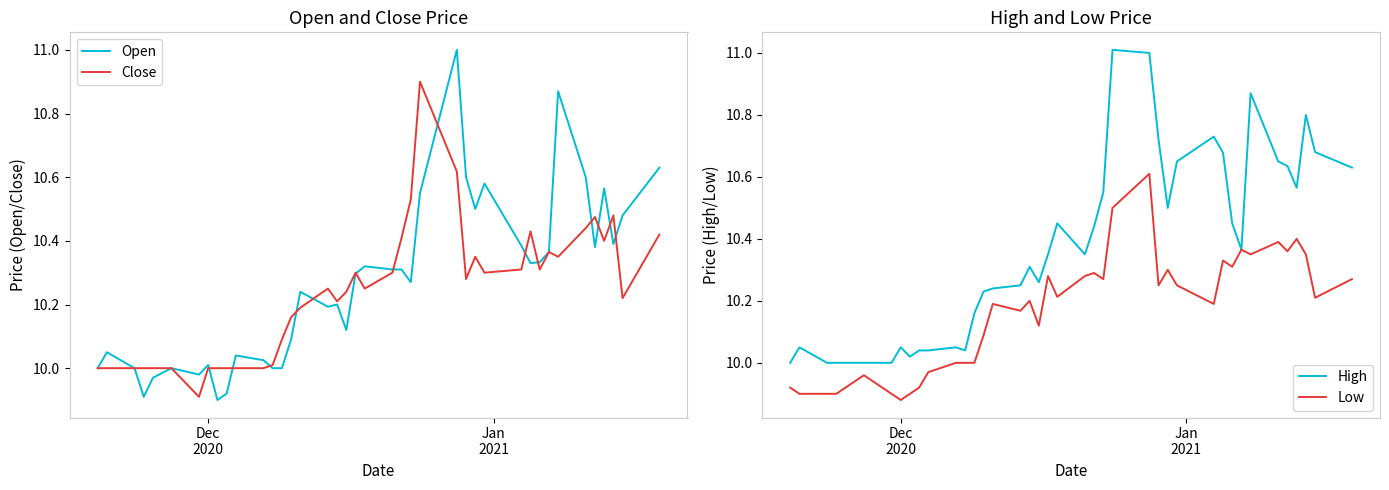

What is the maximum value for Open?

11.0